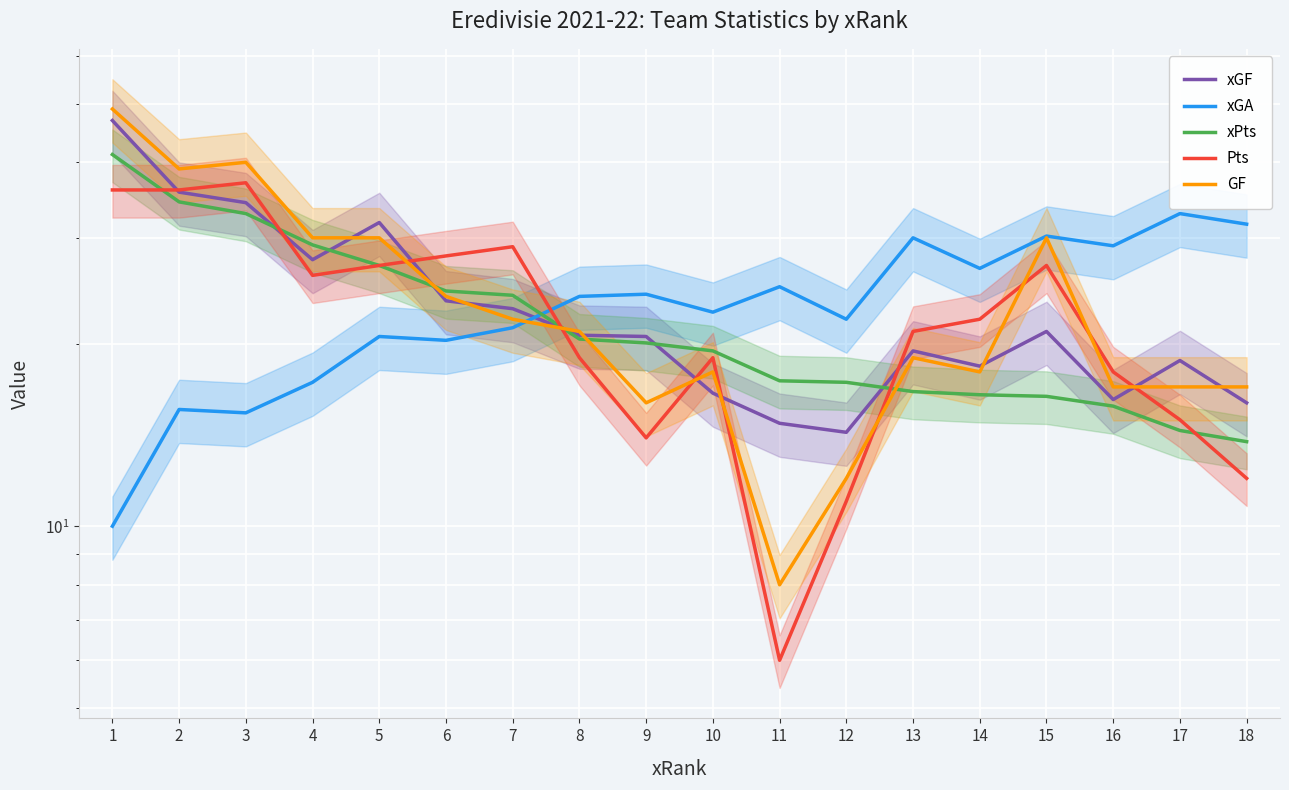

Does the chart display data point markers on the line(s)?

No